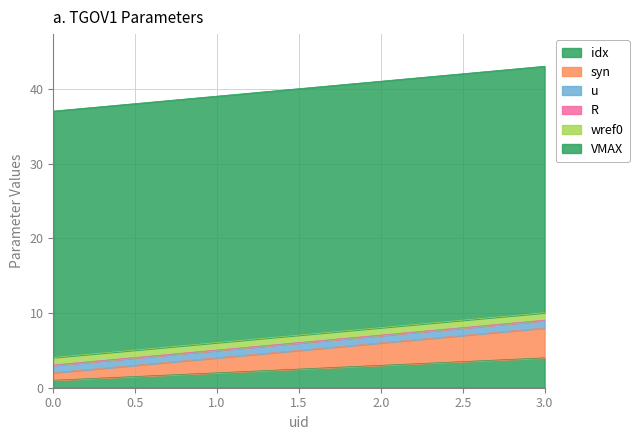

What is the sum of the VMAX values at 3 and 2?

66.0